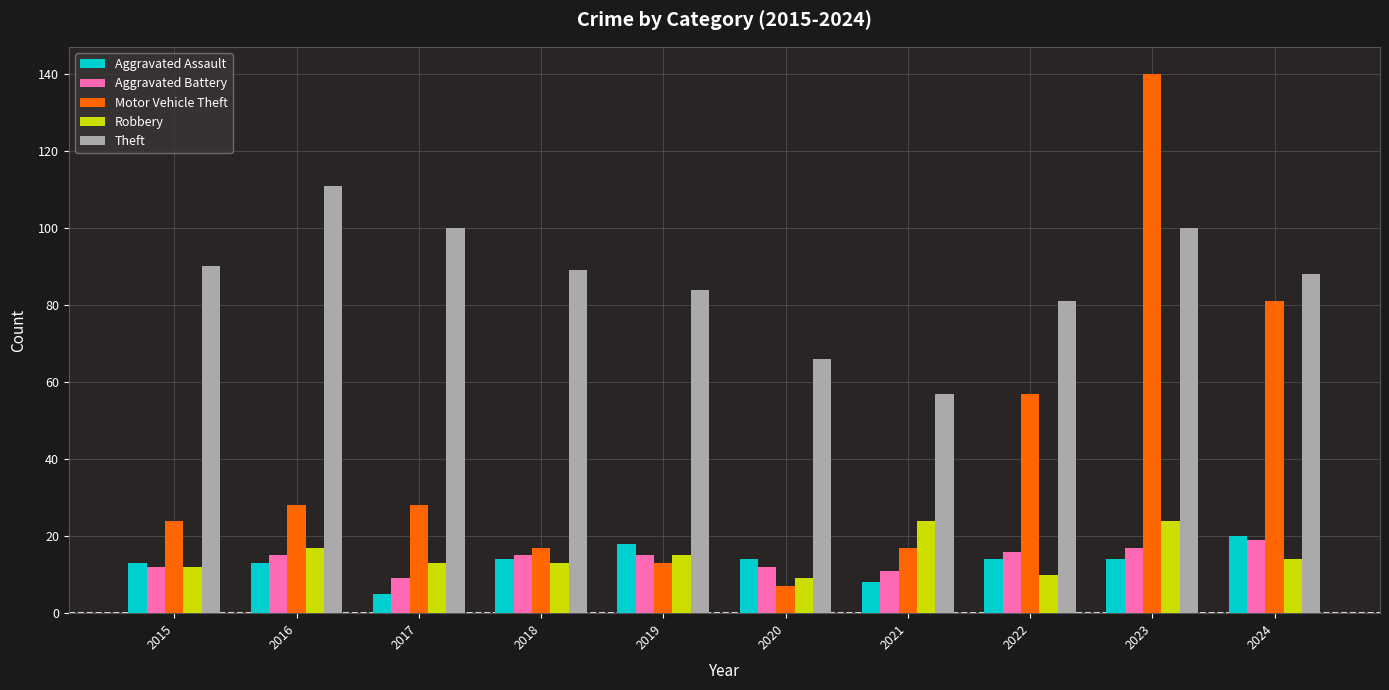

What is the difference between the Robbery values at 2015 and 2019?

3